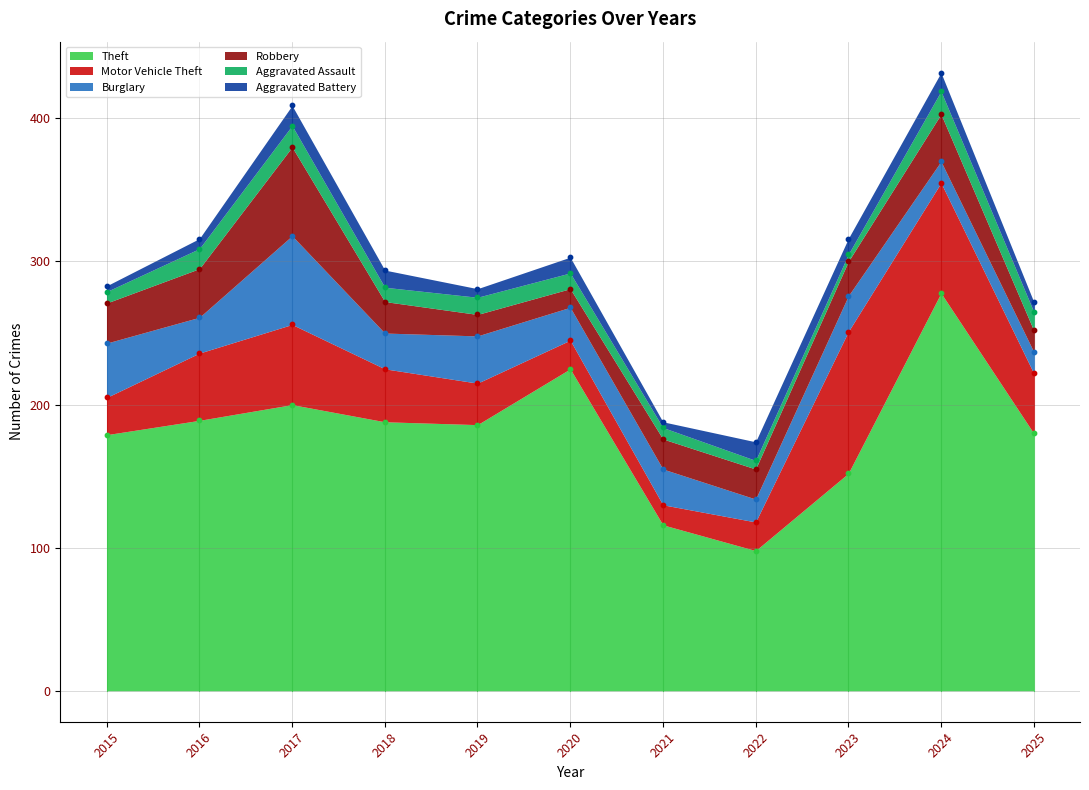

What are all the series names shown in the legend?

Theft, Motor Vehicle Theft, Burglary, Robbery, Aggravated Assault, Aggravated Battery